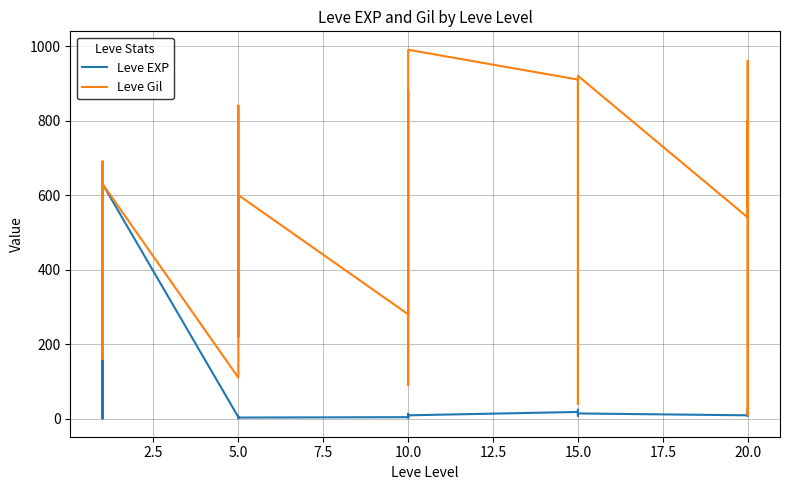

What is the average value of the Leve Gil series?

546